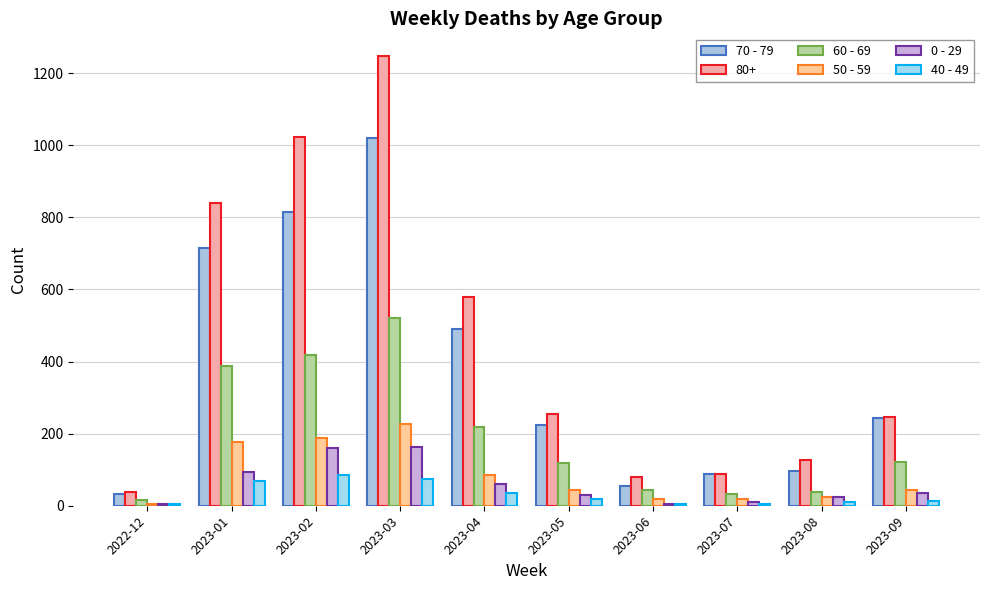

At which label does 0 - 29 reach its peak?

2023-03